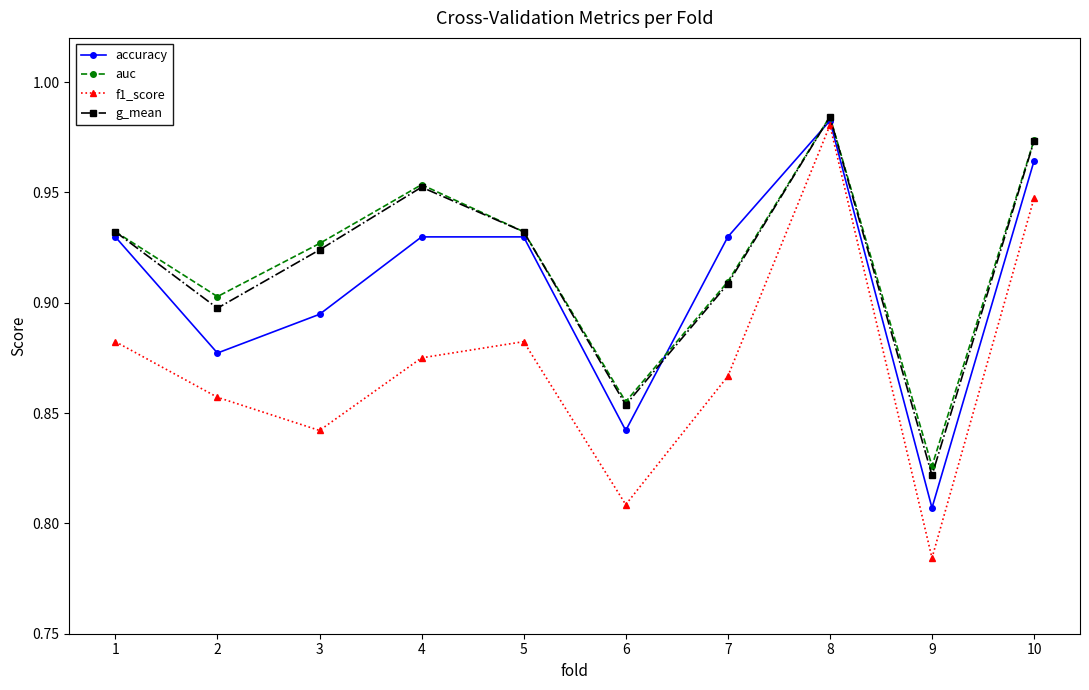

Which series has the largest range (max minus min)?

f1_score